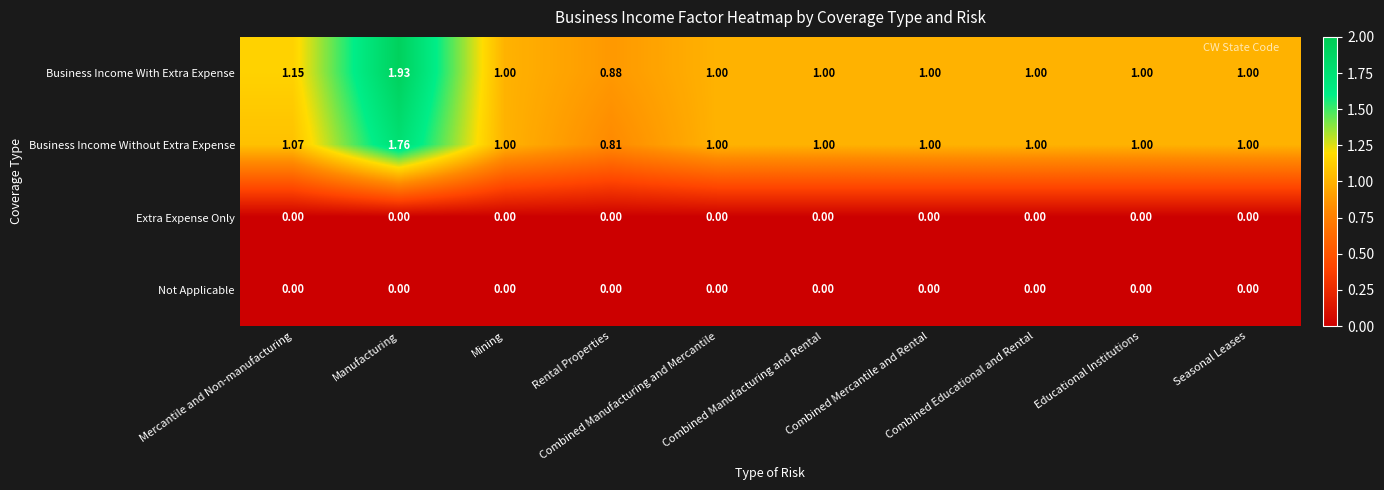

Which series has the largest total across all categories?

Business Income With Extra Expense